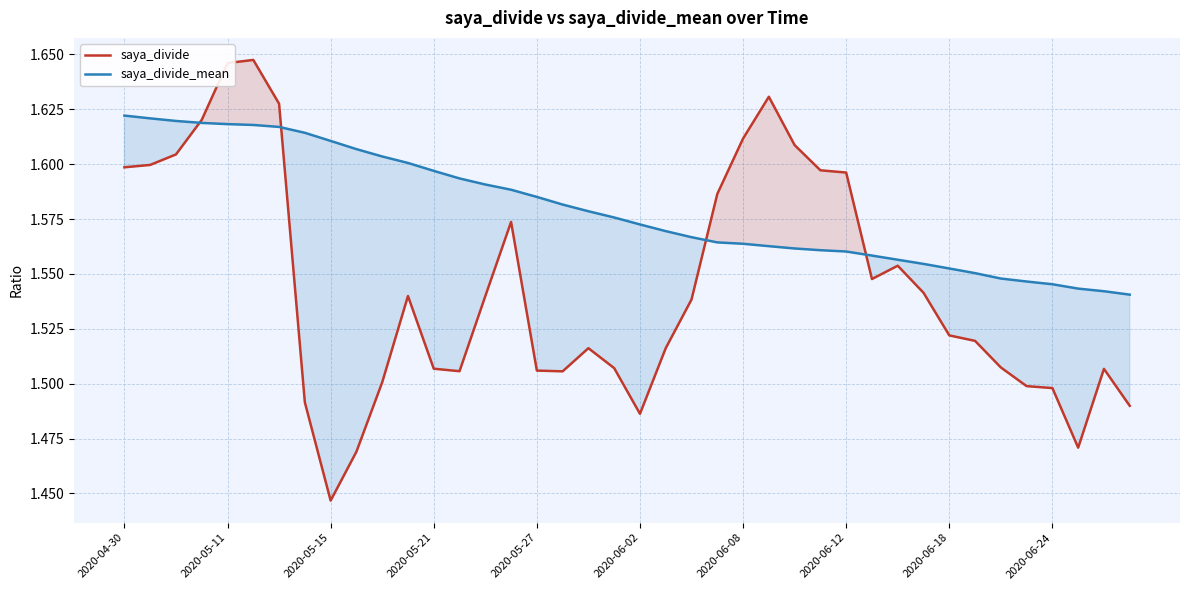

How many series are shown in this chart?

2